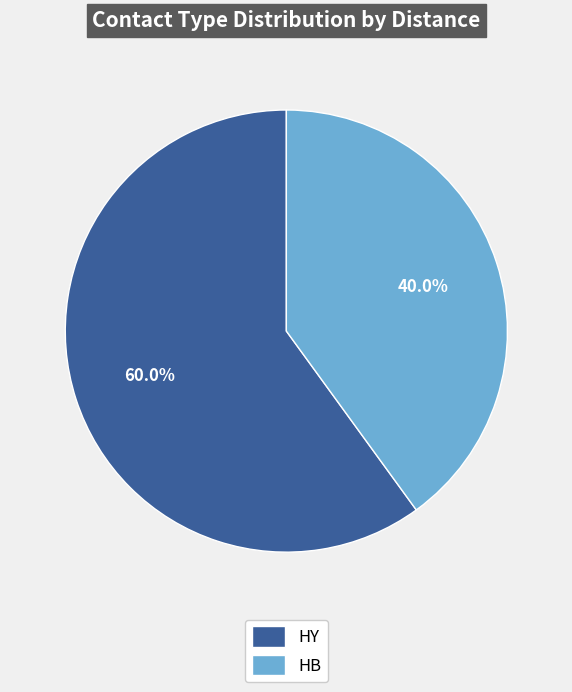

Does any single category account for the majority?

Yes